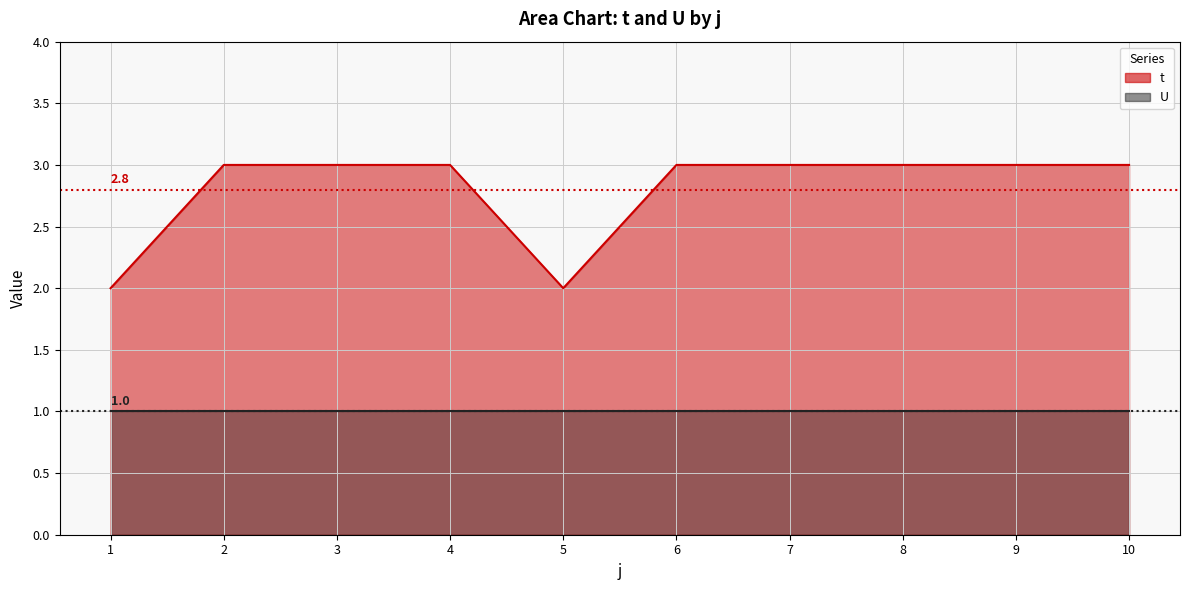

What is the maximum value shown in the chart?

3